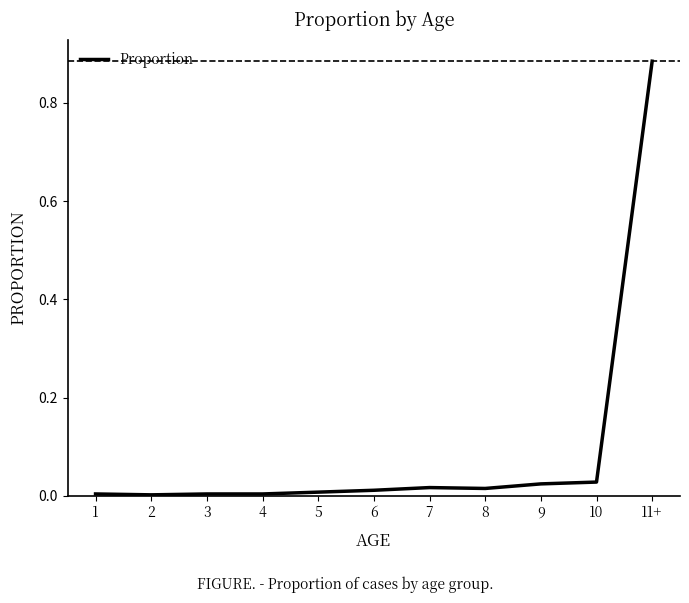

Which category has the highest value across all series?

11+